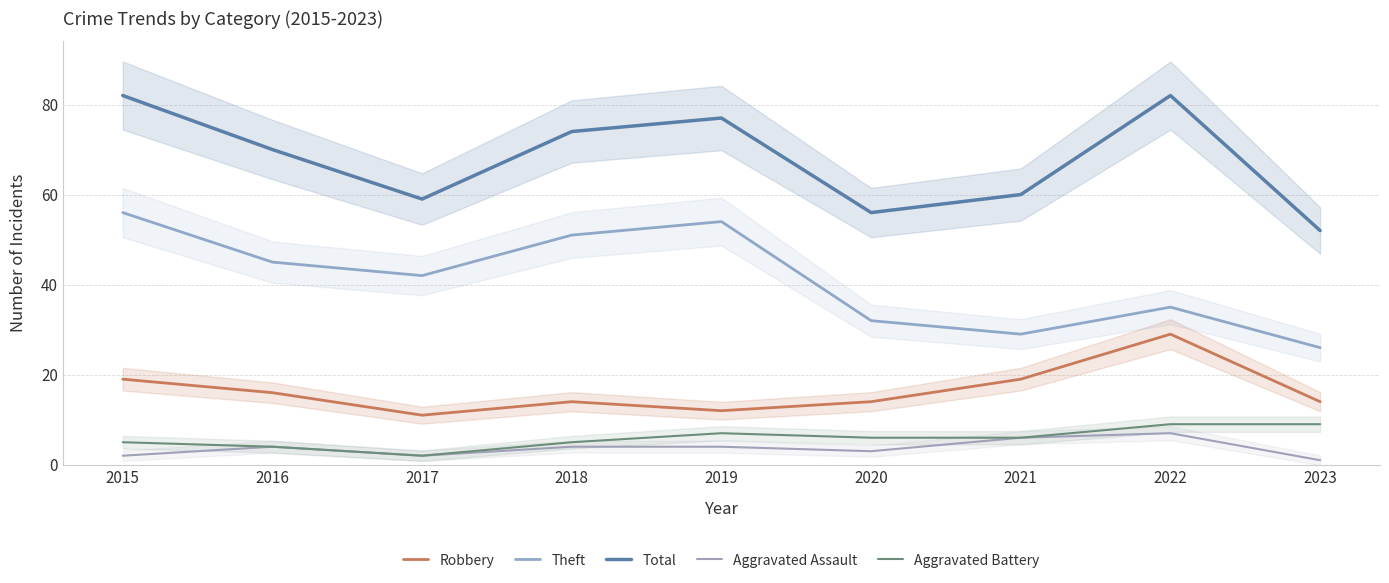

Reading right to left, what are all the values shown in this chart?

Robbery: 2023=14	2022=29	2021=19	2020=14	2019=12	2018=14	2017=11	2016=16	2015=19
Theft: 2023=26	2022=35	2021=29	2020=32	2019=54	2018=51	2017=42	2016=45	2015=56
Total: 2023=52	2022=82	2021=60	2020=56	2019=77	2018=74	2017=59	2016=70	2015=82
Aggravated Assault: 2023=1	2022=7	2021=6	2020=3	2019=4	2018=4	2017=2	2016=4	2015=2
Aggravated Battery: 2023=9	2022=9	2021=6	2020=6	2019=7	2018=5	2017=2	2016=4	2015=5